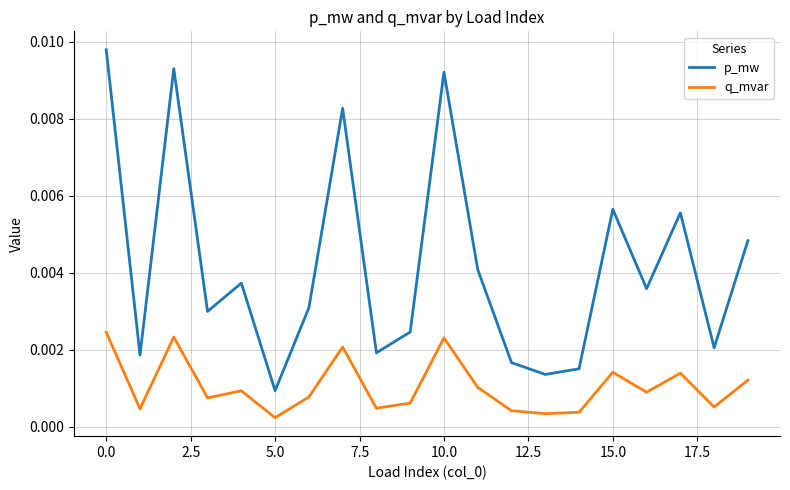

True or false: q_mvar and p_mw cross at least once.

False